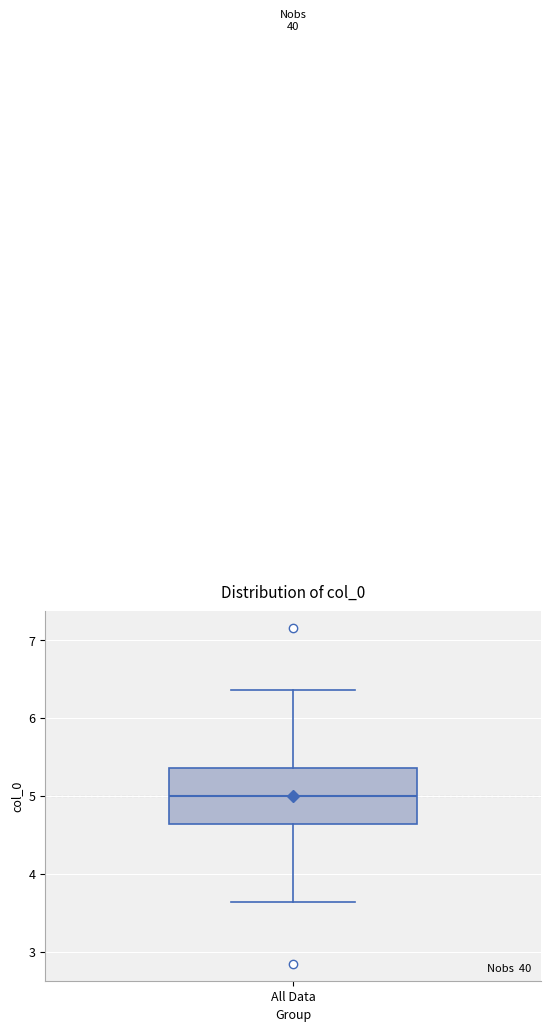

Transcribe this box plot: give where the median line is, the range the box spans, and where the two whiskers end, as read against the y-axis. The values are not printed on the chart, so give them approximately, as read against the axis.

median 5.0, box 4.6 to 5.4, whiskers 3.6 to 6.4